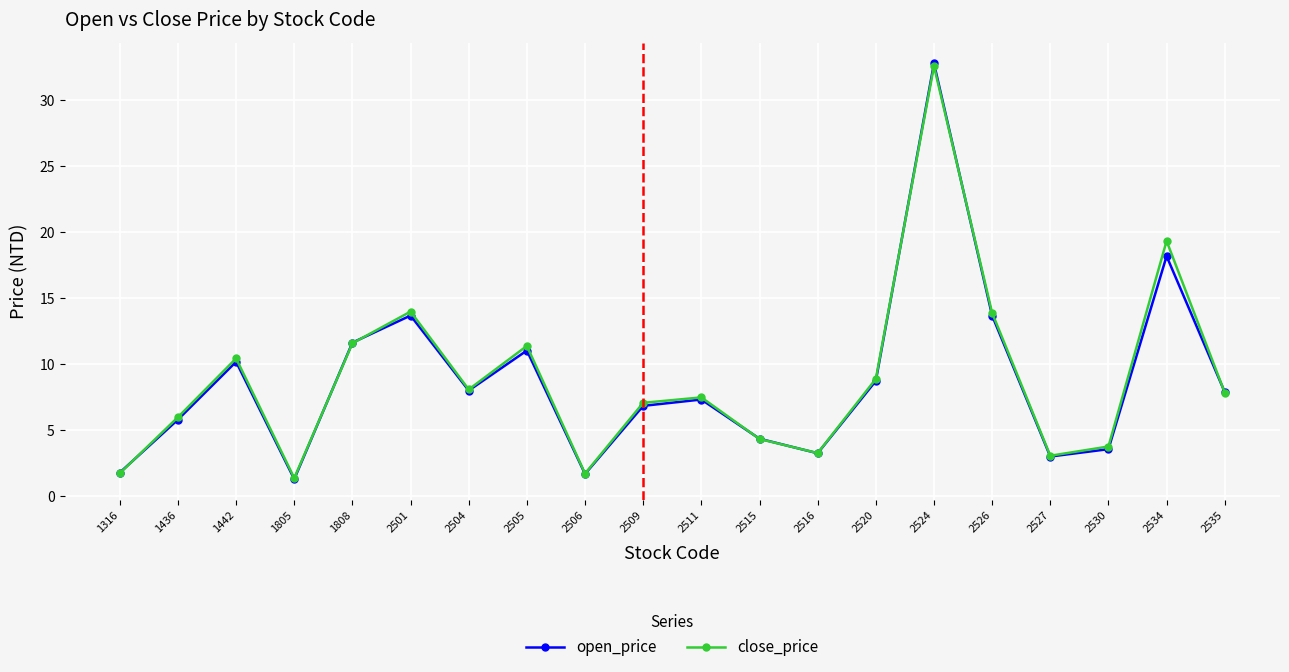

How many values in the open_price series exceed 7?

11